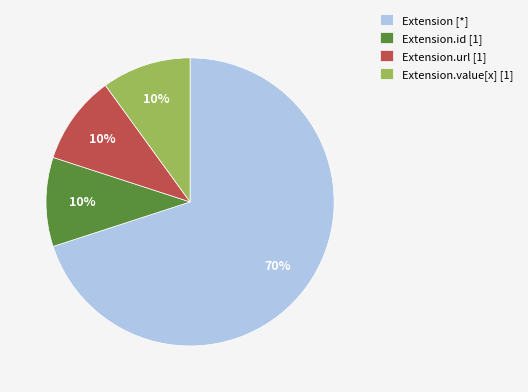

Is the sum of Extension.id [1] and Extension.value[x] [1] greater than half?

No